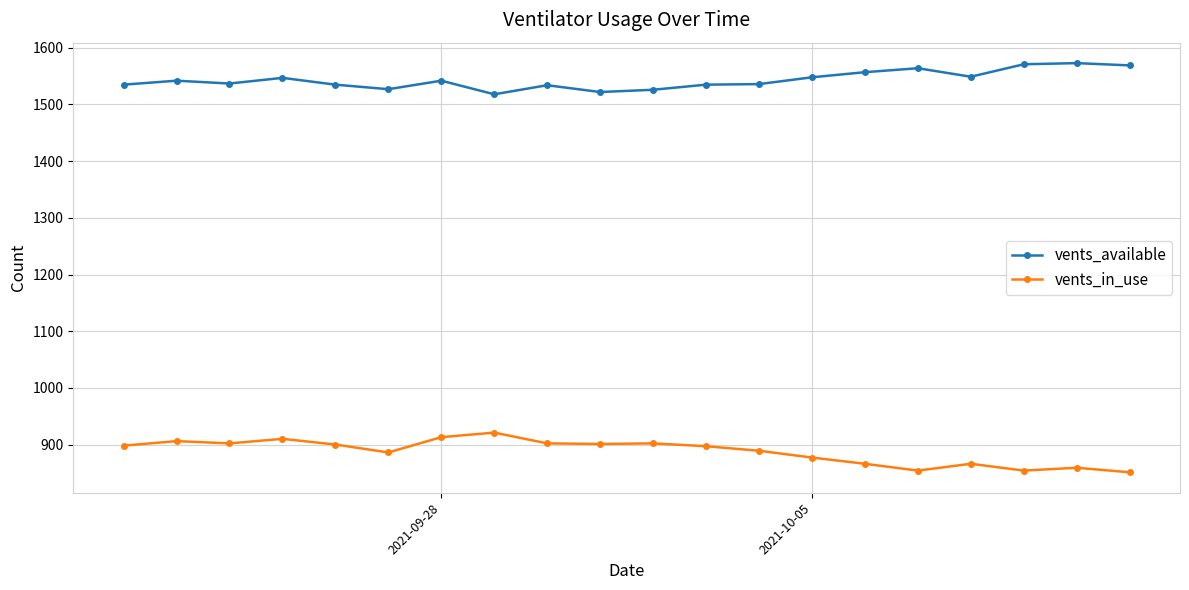

What are all the series names shown in the legend?

vents_available, vents_in_use